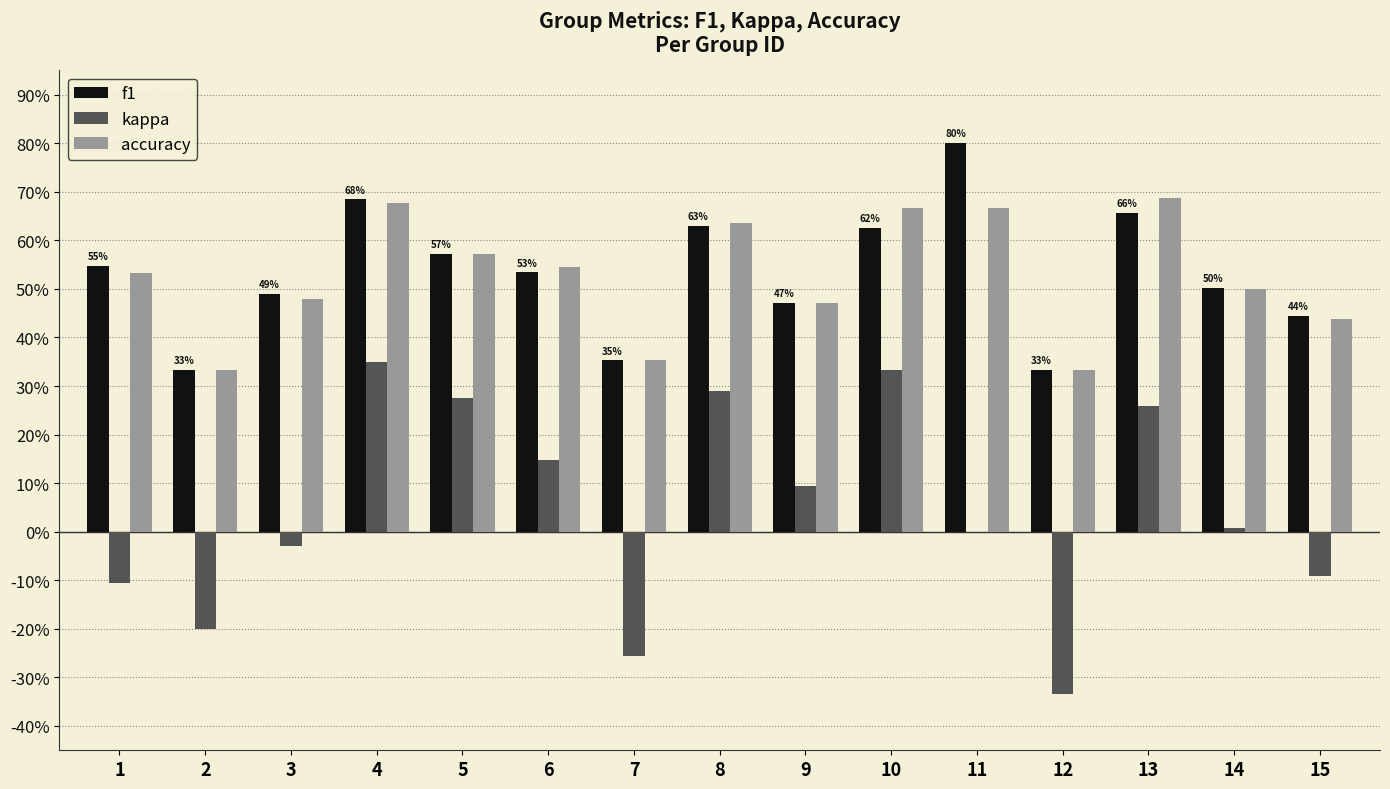

Which series has the largest total across all categories?

f1